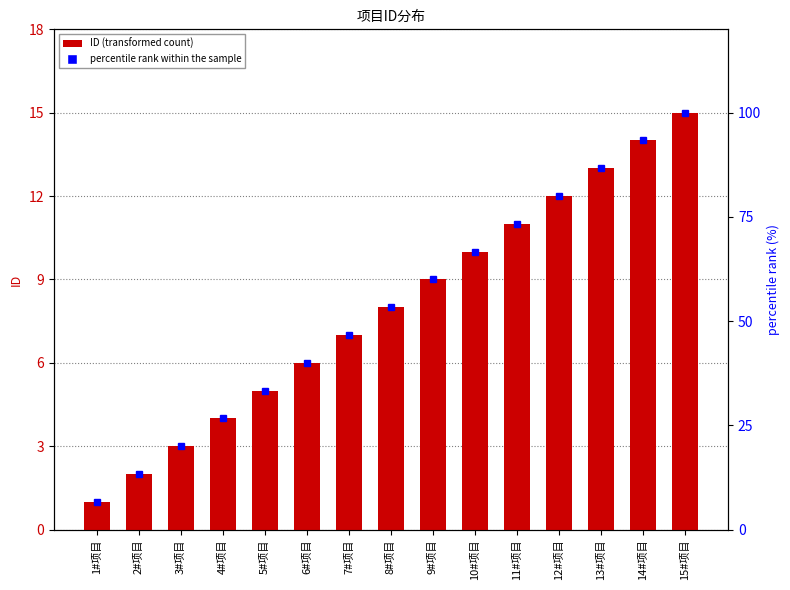

Reading left to right, transcribe all the data shown in this chart.

ID: 1#项目=1.0	2#项目=2.0	3#项目=3.0	4#项目=4.0	5#项目=5.0	6#项目=6.0	7#项目=7.0	8#项目=8.0	9#项目=9.0	10#项目=10.0	11#项目=11.0	12#项目=12.0	13#项目=13.0	14#项目=14.0	15#项目=15.0
percentile rank within the sample: 1#项目=6.7	2#项目=13.3	3#项目=20.0	4#项目=26.7	5#项目=33.3	6#项目=40.0	7#项目=46.7	8#项目=53.3	9#项目=60.0	10#项目=66.7	11#项目=73.3	12#项目=80.0	13#项目=86.7	14#项目=93.3	15#项目=100.0